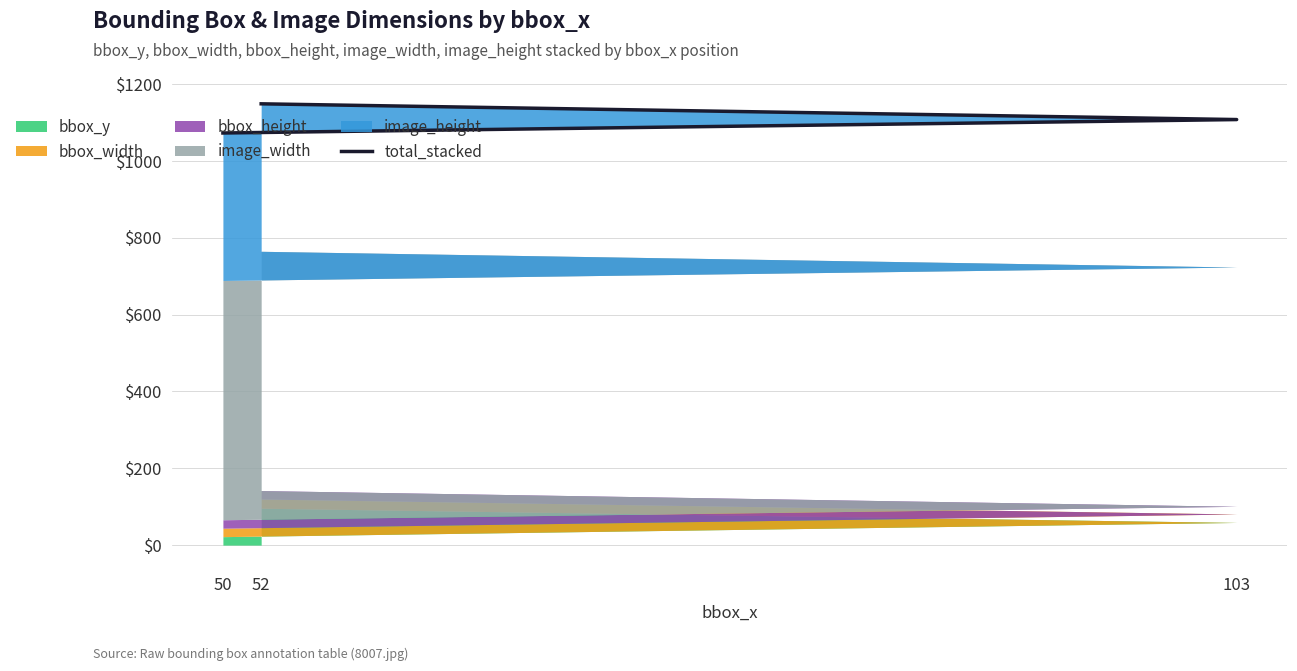

What is the label of the 2nd point from the left?

103